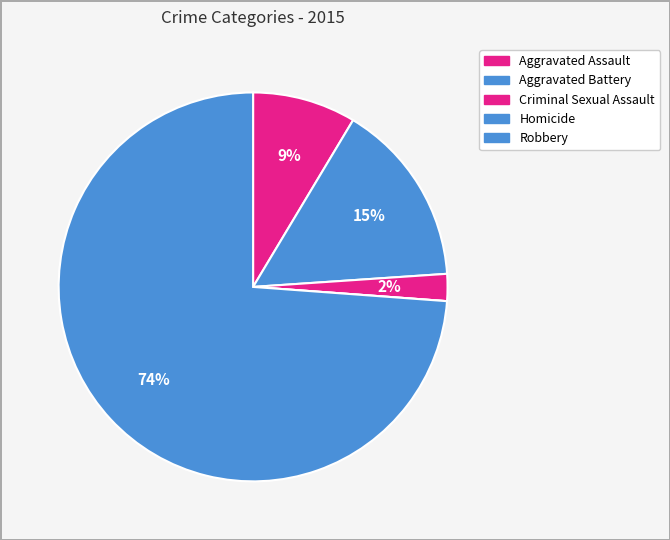

Rank the categories by value from lowest to highest.

Homicide, Criminal Sexual Assault, Aggravated Assault, Aggravated Battery, Robbery